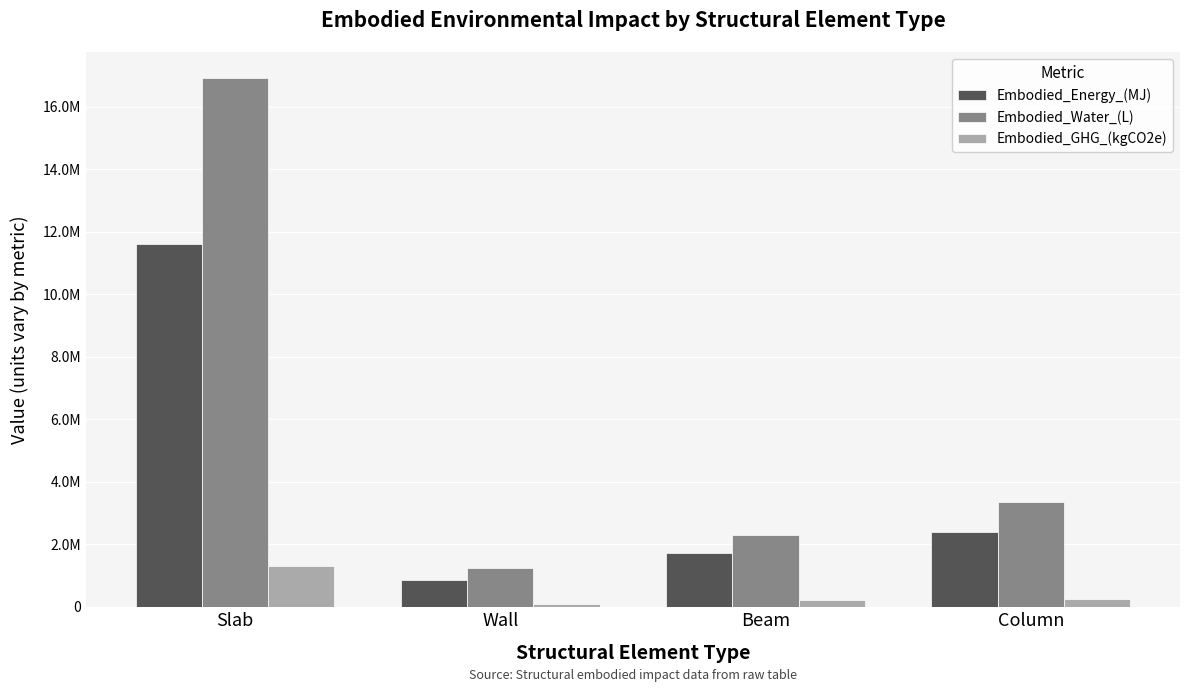

At which label does Embodied_GHG_(kgCO2e) reach its peak?

Slab